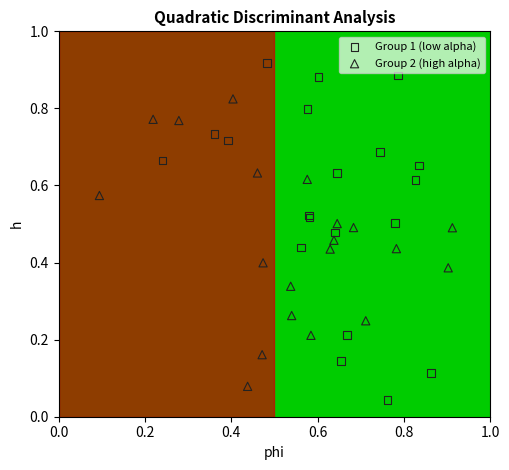

Which series has the widest spread of Y values?

Group 1 (low alpha)